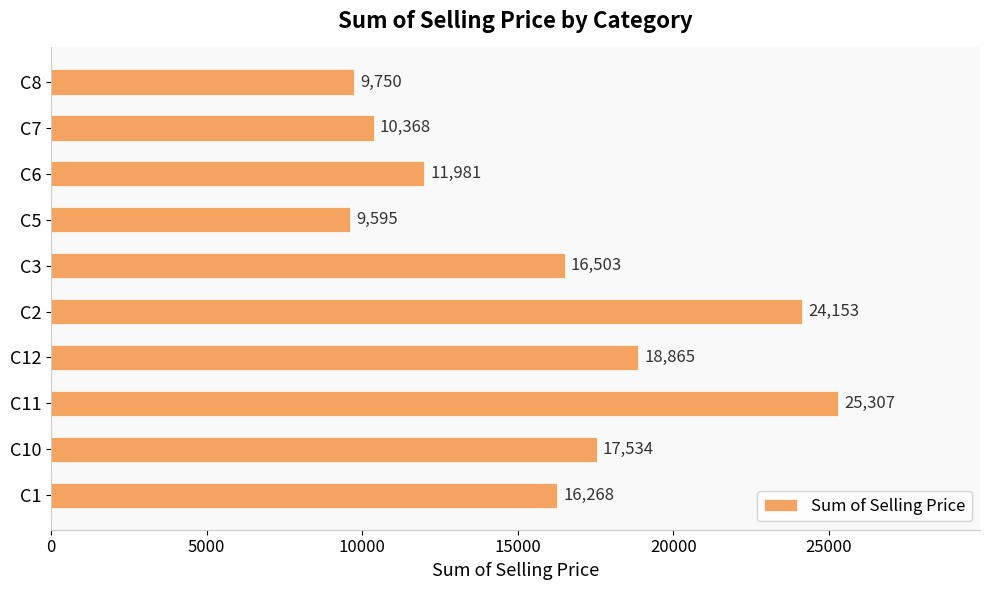

What is the minimum value shown in the chart?

9595.3